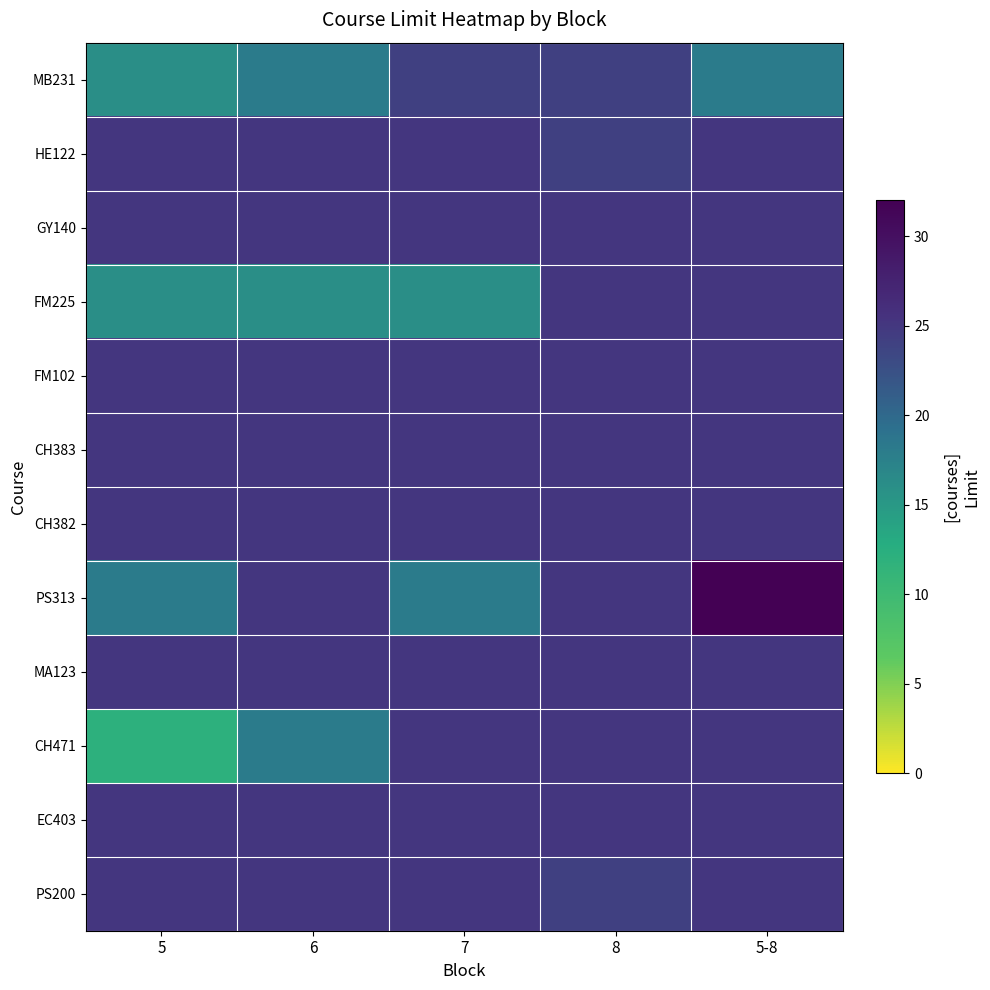

Reading left to right, list all the values displayed in this chart.

MB231: 5=16	6=18	7=24	8=24	5-8=18
HE122: 5=25	6=25	7=25	8=24	5-8=25
GY140: 5=25	6=25	7=25	8=25	5-8=25
FM225: 5=16	6=16	7=16	8=25	5-8=25
FM102: 5=25	6=25	7=25	8=25	5-8=25
CH383: 5=25	6=25	7=25	8=25	5-8=25
CH382: 5=25	6=25	7=25	8=25	5-8=25
PS313: 5=18	6=25	7=18	8=25	5-8=32
MA123: 5=25	6=25	7=25	8=25	5-8=25
CH471: 5=12	6=18	7=25	8=25	5-8=25
EC403: 5=25	6=25	7=25	8=25	5-8=25
PS200: 5=25	6=25	7=25	8=24	5-8=25